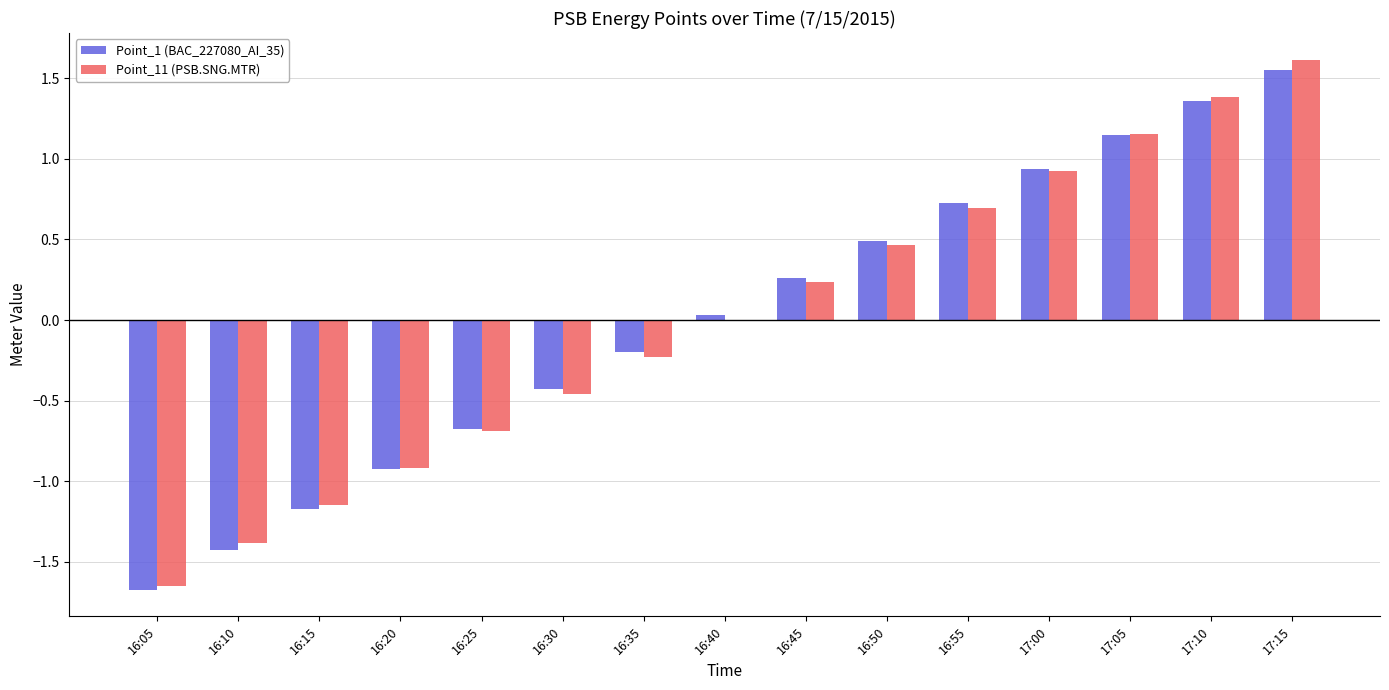

How many distinct data groups are displayed?

2